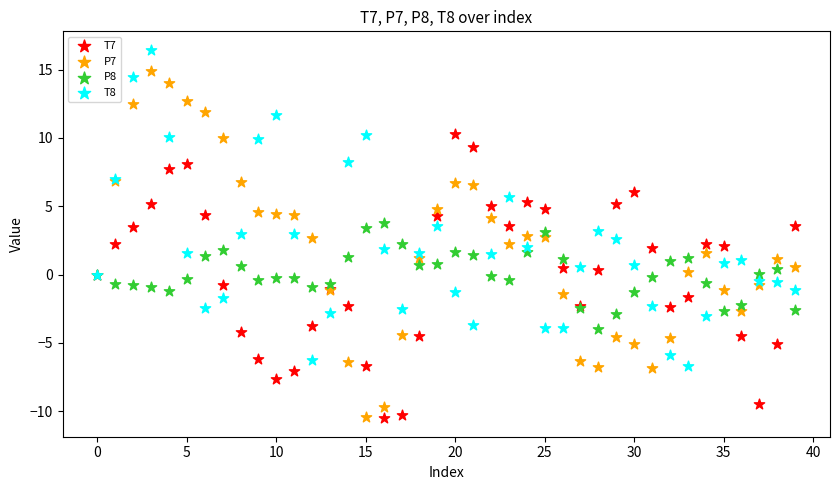

Which series contains the highest Y value?

T8